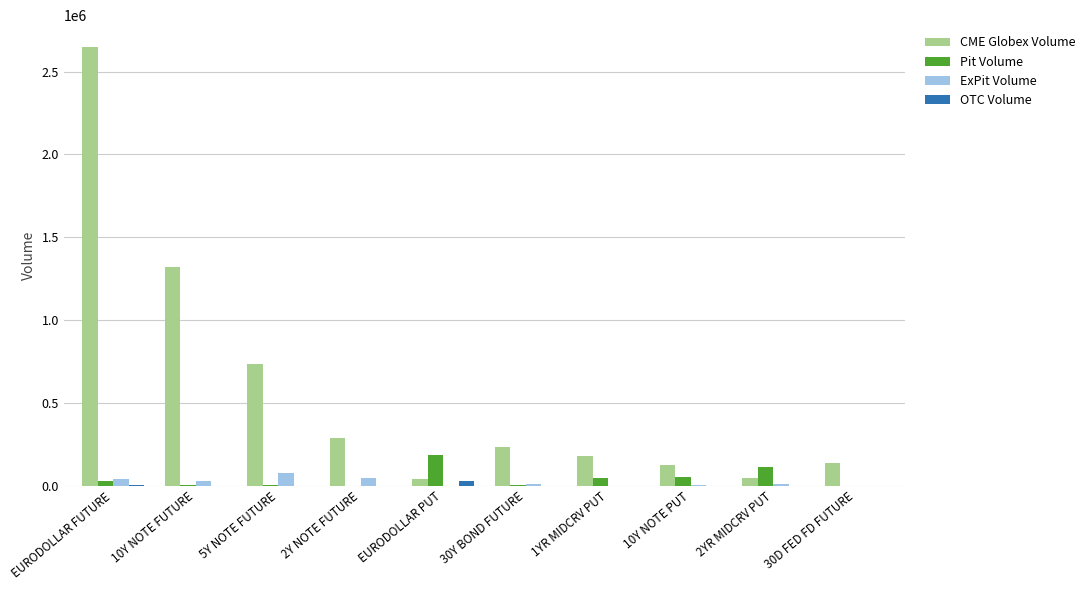

Which series has the largest total across all categories?

CME Globex Volume